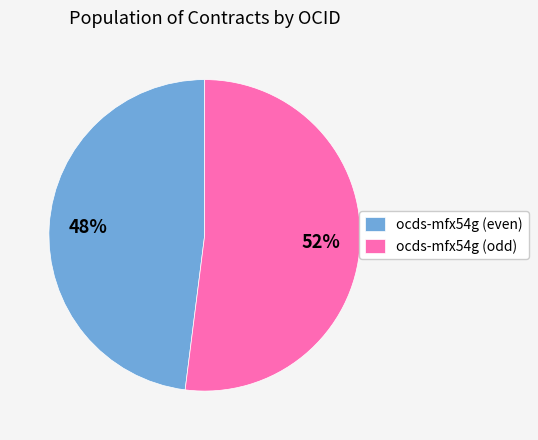

Which category has the smallest portion of the pie?

ocds-mfx54g (even)